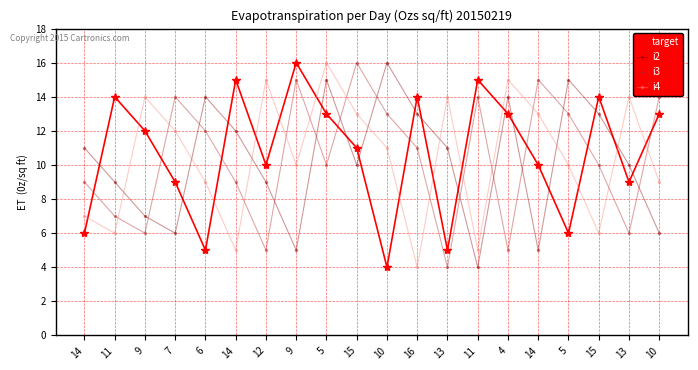

What are all the series names shown in the legend?

target, i2, i3, i4